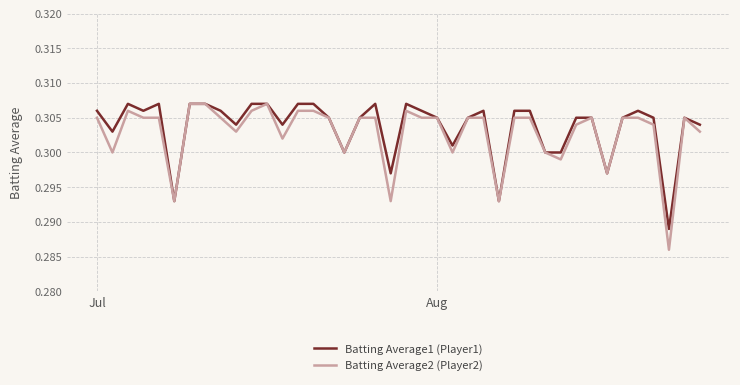

How many distinct data groups are displayed?

2